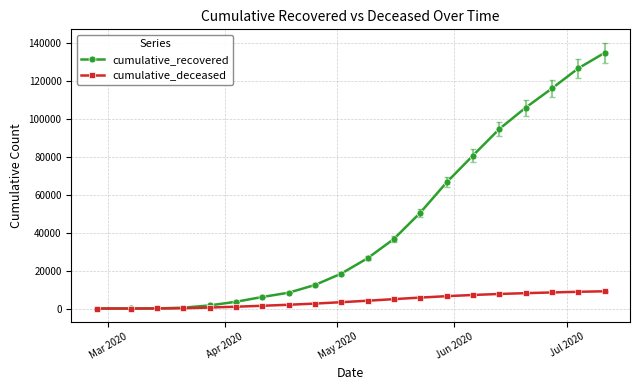

What are all the series names shown in the legend?

cumulative_recovered, cumulative_deceased